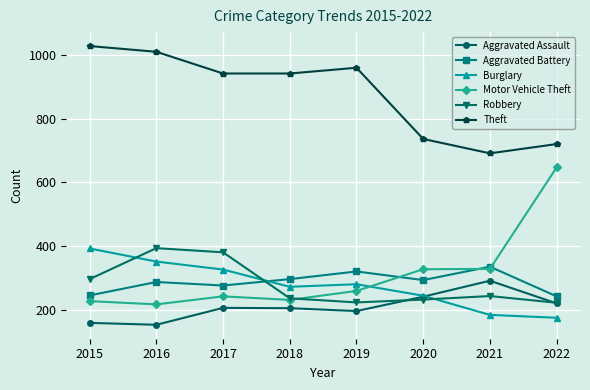

In Motor Vehicle Theft, how many points are higher than both neighbors (excluding endpoints)?

1